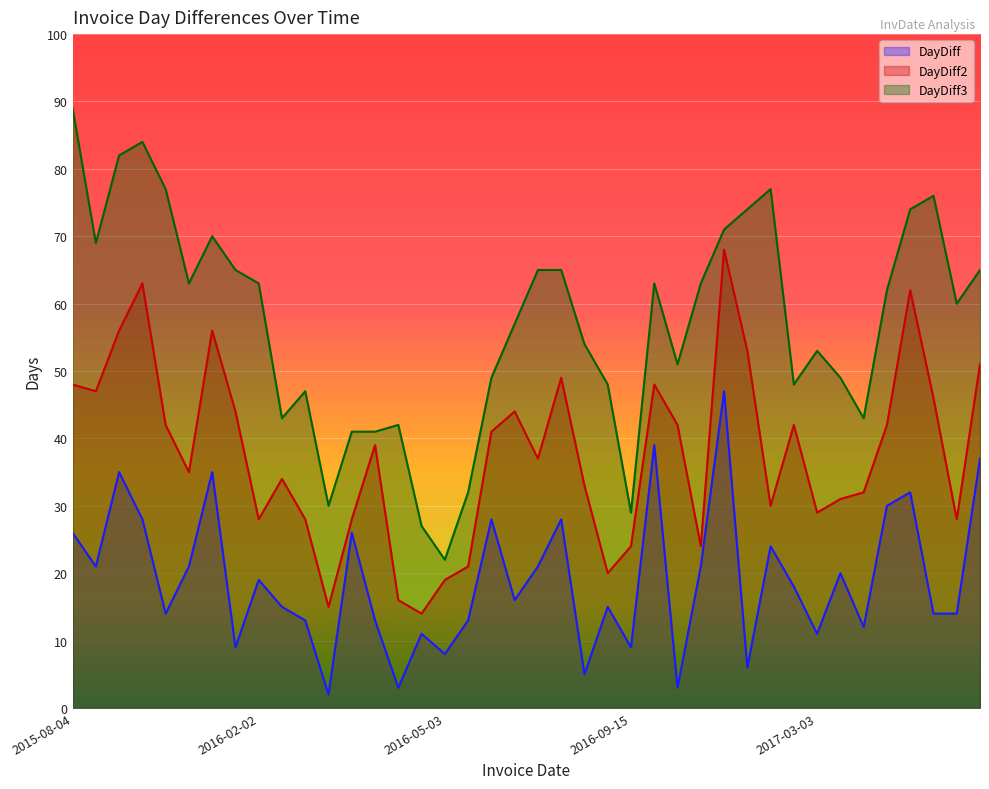

What is the difference between the highest and lowest values at 2015-08-25?

48